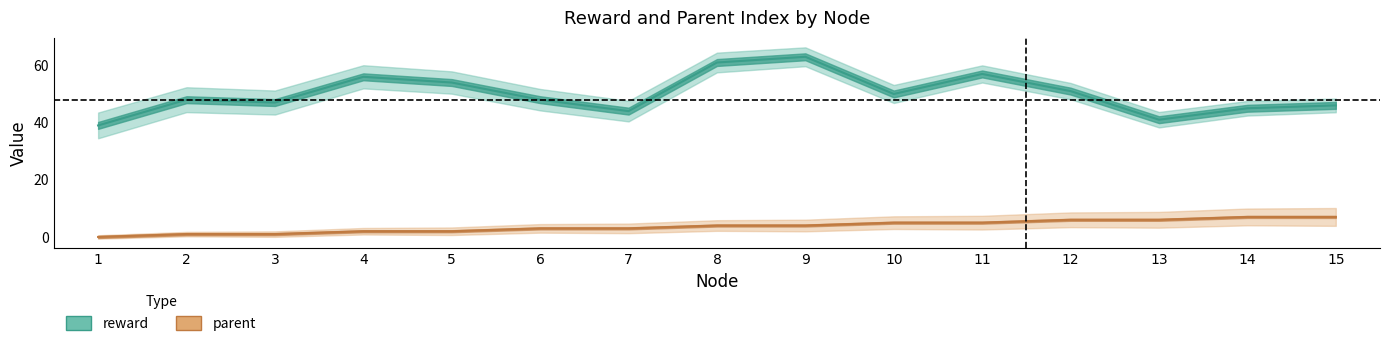

Reading left to right, what are all the values shown in this chart?

reward: 1=39	2=48	3=47	4=56	5=54	6=48	7=44	8=61	9=63	10=50	11=57	12=51	13=41	14=45	15=46
parent: 1=0	2=1	3=1	4=2	5=2	6=3	7=3	8=4	9=4	10=5	11=5	12=6	13=6	14=7	15=7